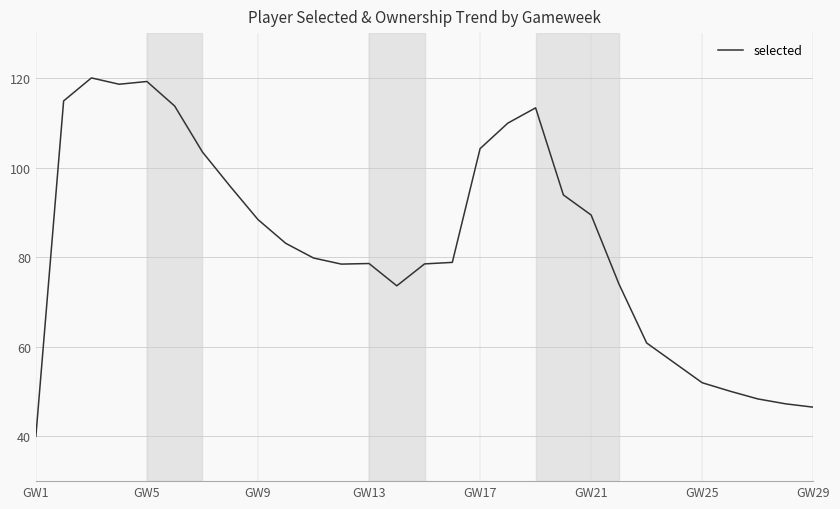

What is the average value?

83.1